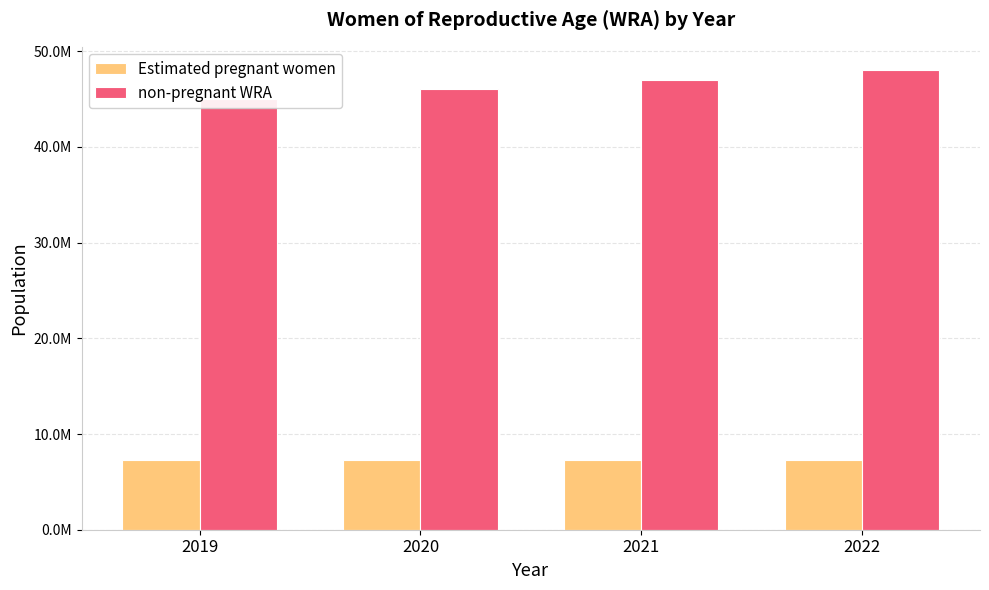

What is the value of the non-pregnant WRA bar at the 2nd from the left?

46016540.3